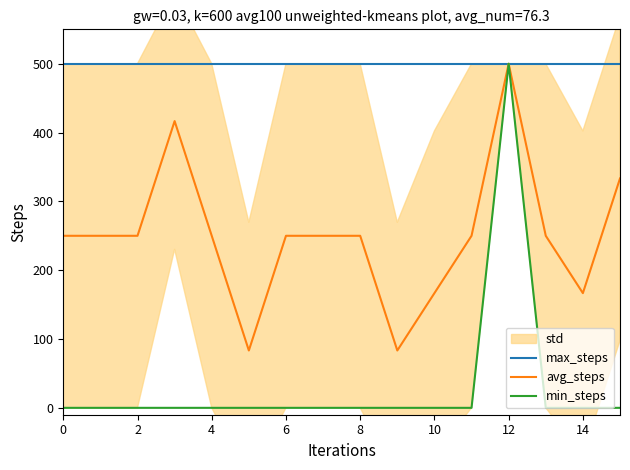

True or false: max_steps and min_steps cross at least once.

False